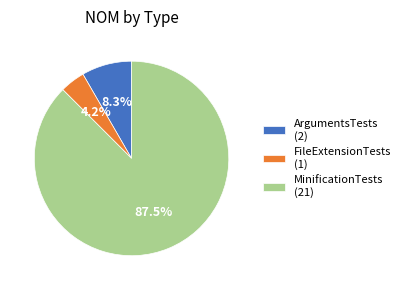

Rank the categories by value from highest to lowest.

MinificationTests (21), ArgumentsTests (2), FileExtensionTests (1)